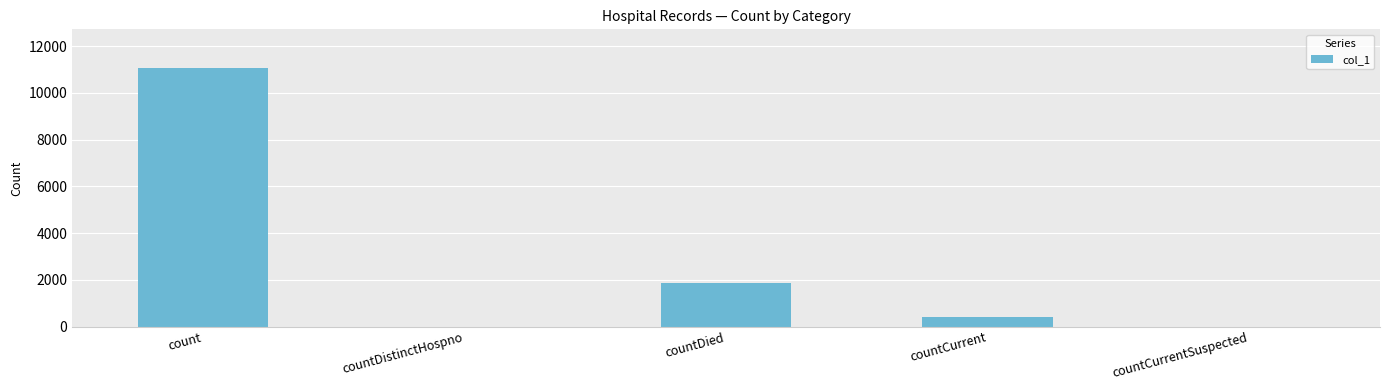

What is the sum of the values at countDied and countCurrent?

2277